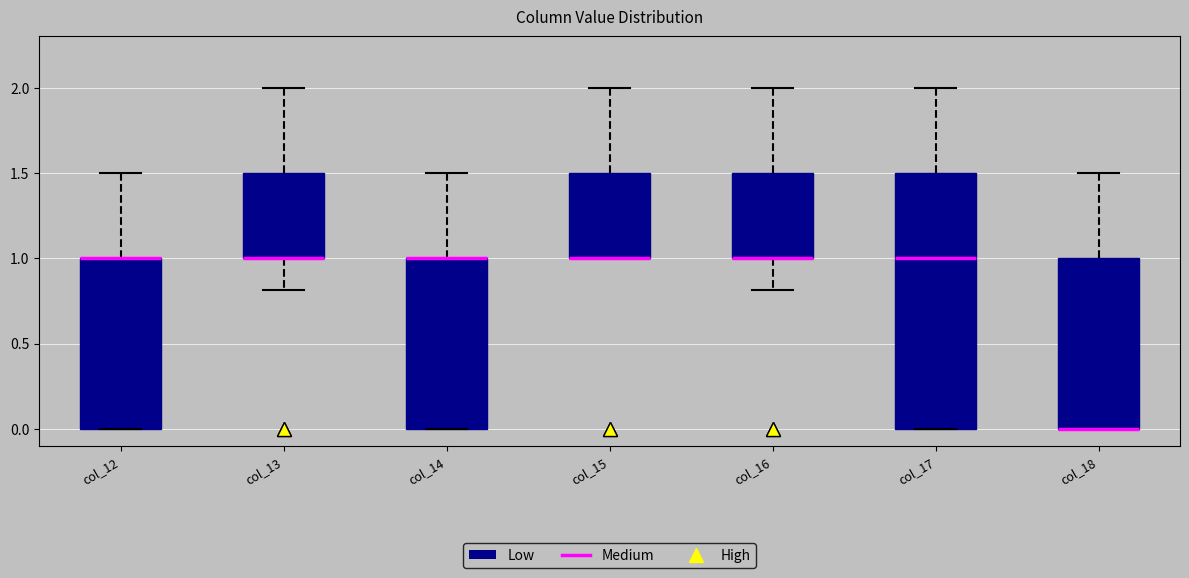

Reading left to right, read every box against the y-axis: the position of its median line, the range the box covers, and the ends of its whiskers. The values are not printed on the chart, so give them approximately, as read against the axis.

col_12: median 1.0 (drawn on the box's upper edge), box 0.0 to 1.0, whiskers 0.0 to 1.5
col_13: median 1.0 (drawn on the box's lower edge), box 1.0 to 1.5, whiskers 0.8 to 2.0
col_14: median 1.0 (drawn on the box's upper edge), box 0.0 to 1.0, whiskers 0.0 to 1.5
col_15: median 1.0 (drawn on the box's lower edge), box 1.0 to 1.5, whiskers 1.0 to 2.0
col_16: median 1.0 (drawn on the box's lower edge), box 1.0 to 1.5, whiskers 0.8 to 2.0
col_17: median 1.0, box 0.0 to 1.5, whiskers 0.0 to 2.0
col_18: median 0.0 (drawn on the box's lower edge), box 0.0 to 1.0, whiskers 0.0 to 1.5